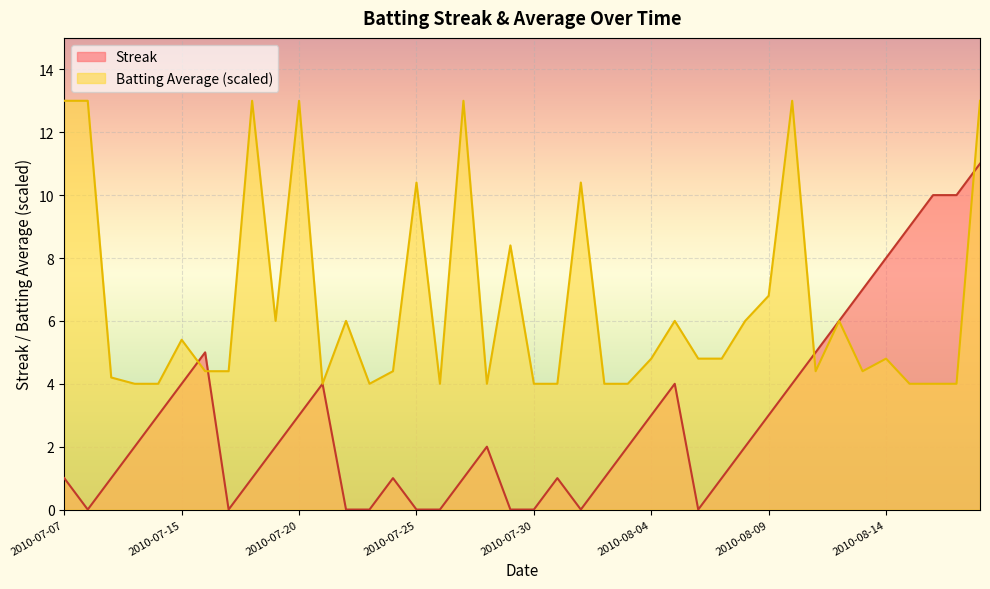

At 2010-08-15, list the series in order from smallest to largest.

Batting Average1, Streak